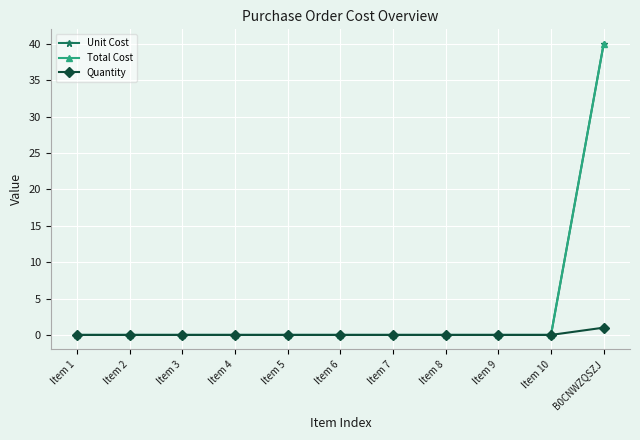

True or false: Total Cost and Quantity cross at least once.

False